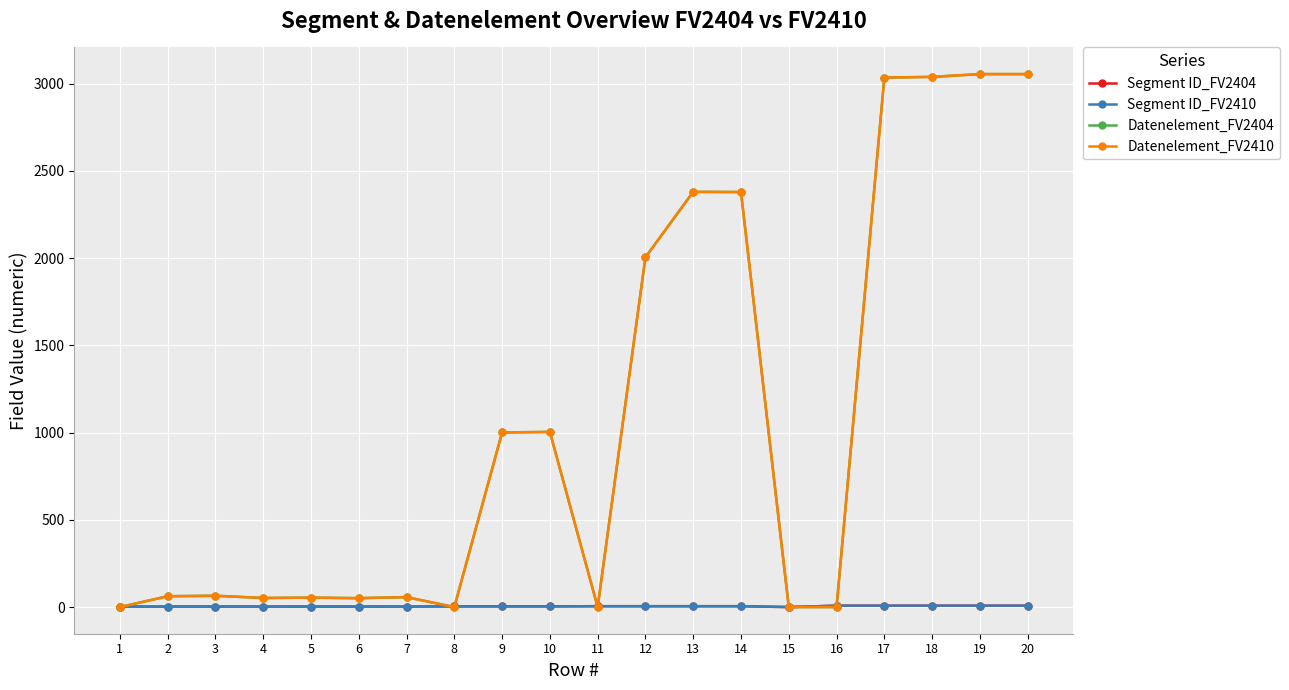

Is this an area chart (filled region under the line)?

No